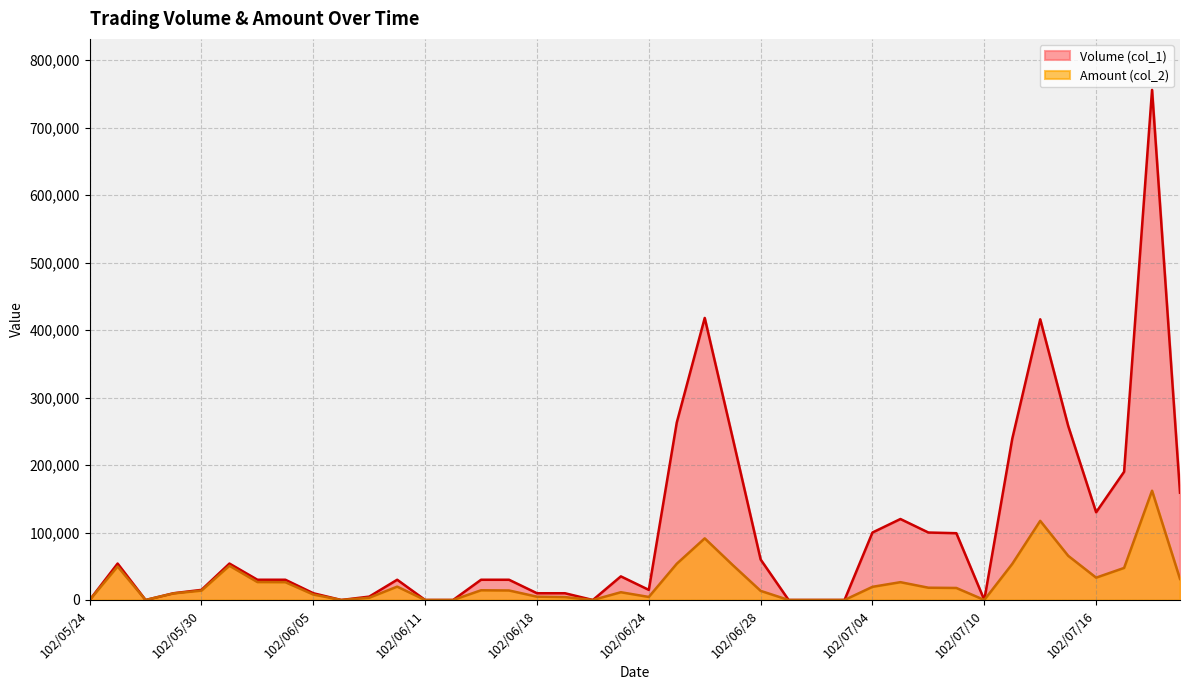

Does the chart display data point markers on the line(s)?

No